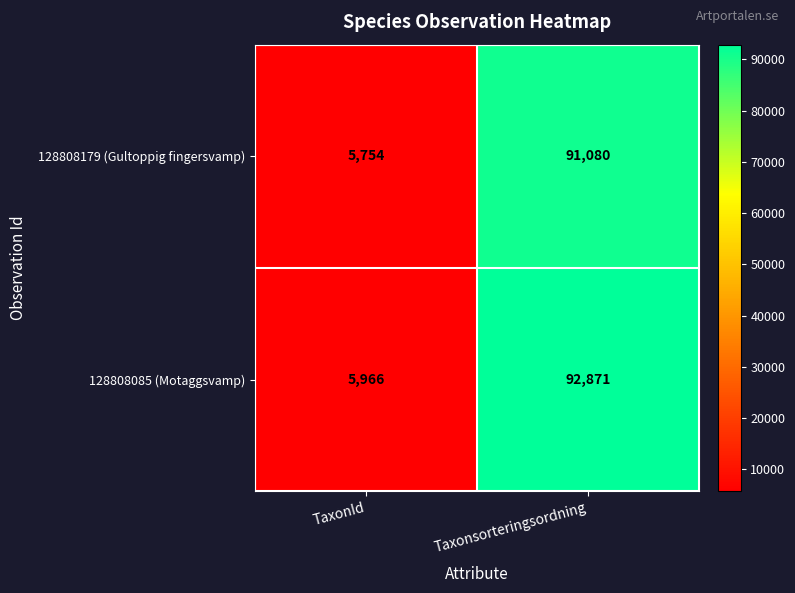

At which category does the chart reach its minimum across all series?

TaxonId